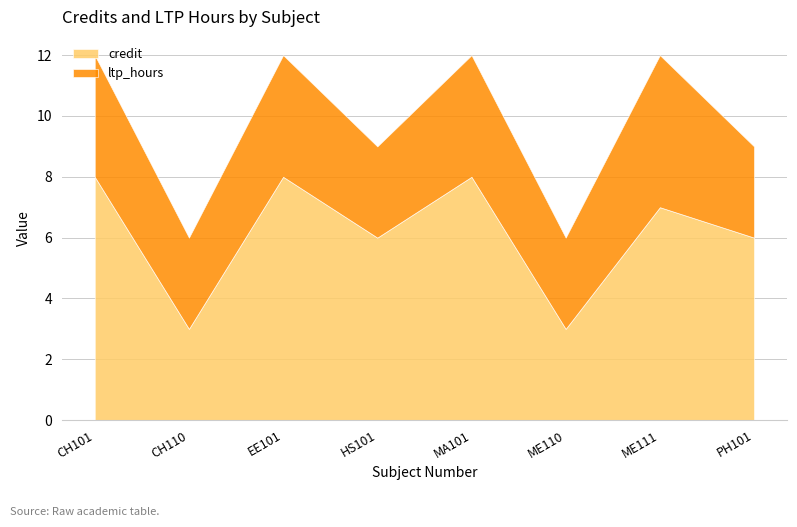

Where does the ltp_hours series first go above 4?

ME111